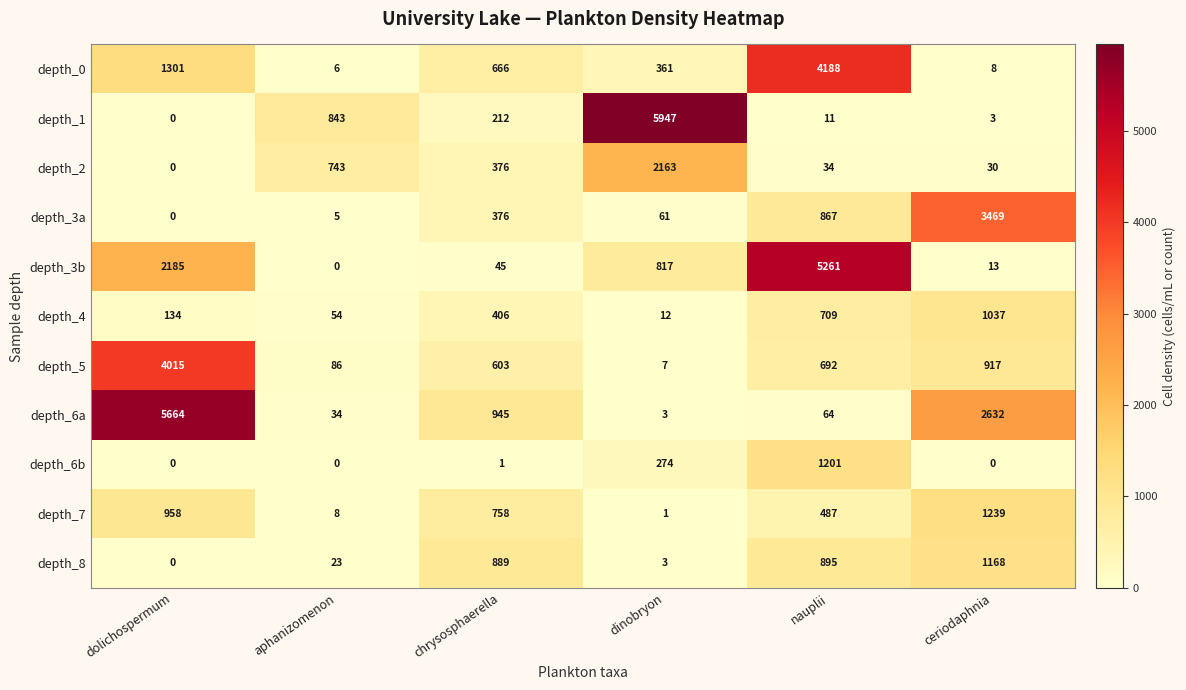

How many values in depth_6b are above zero?

3